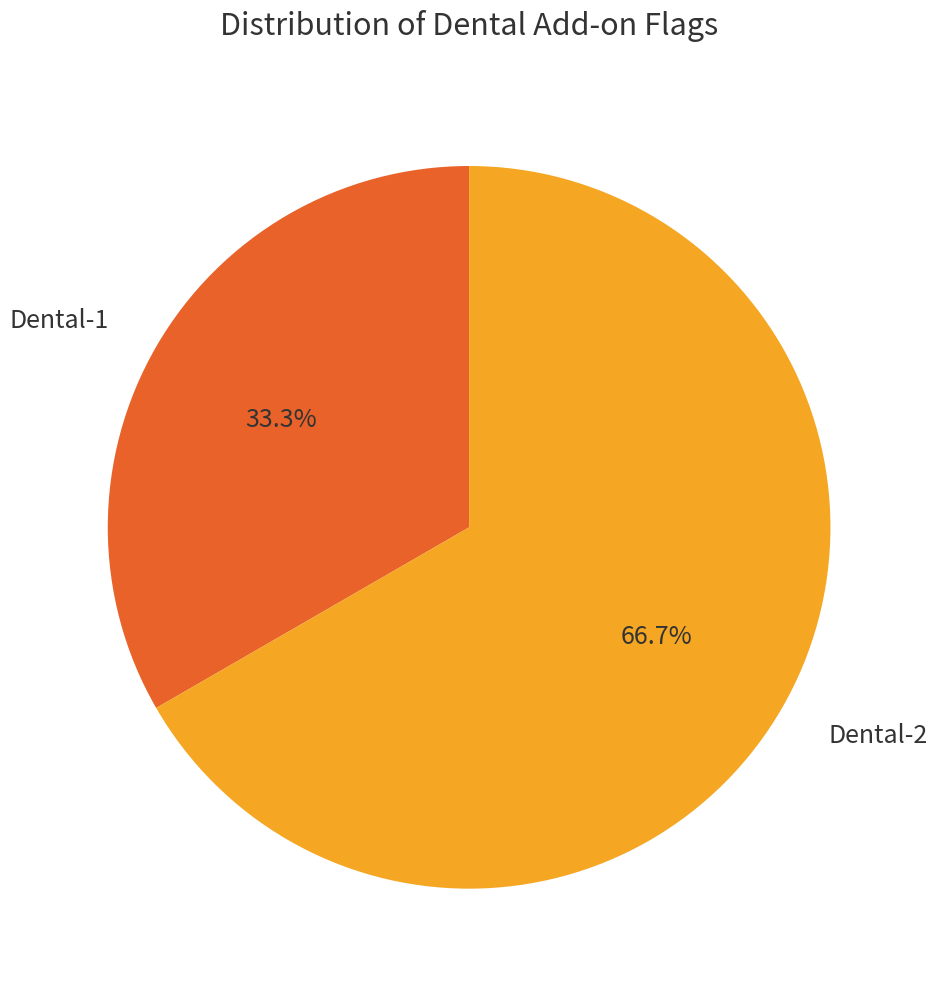

Is Dental-2 the majority of the pie?

Yes